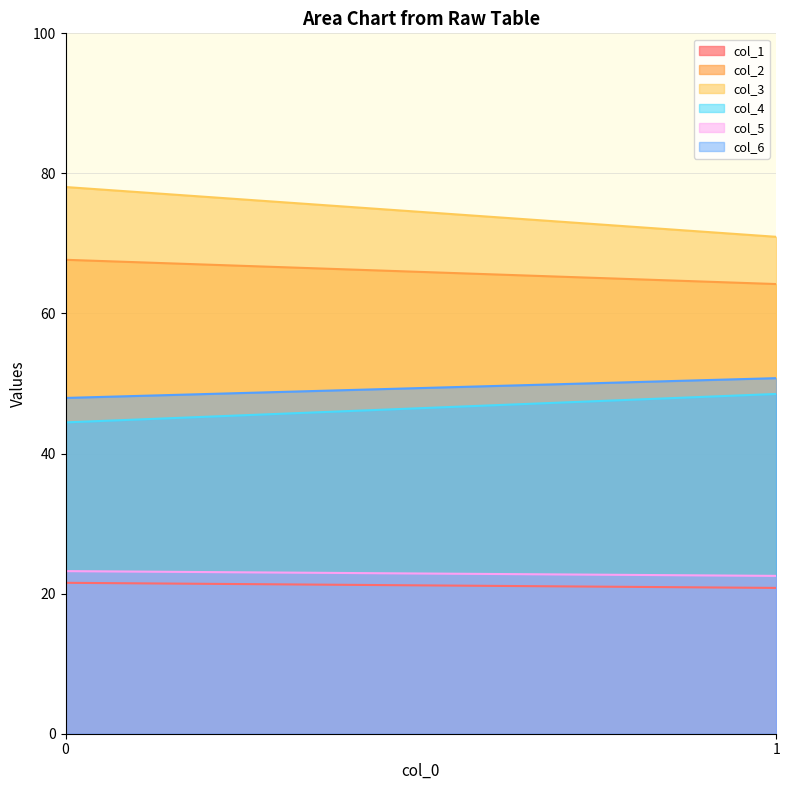

Between 0 and 1, which series saw the biggest shift?

col_3